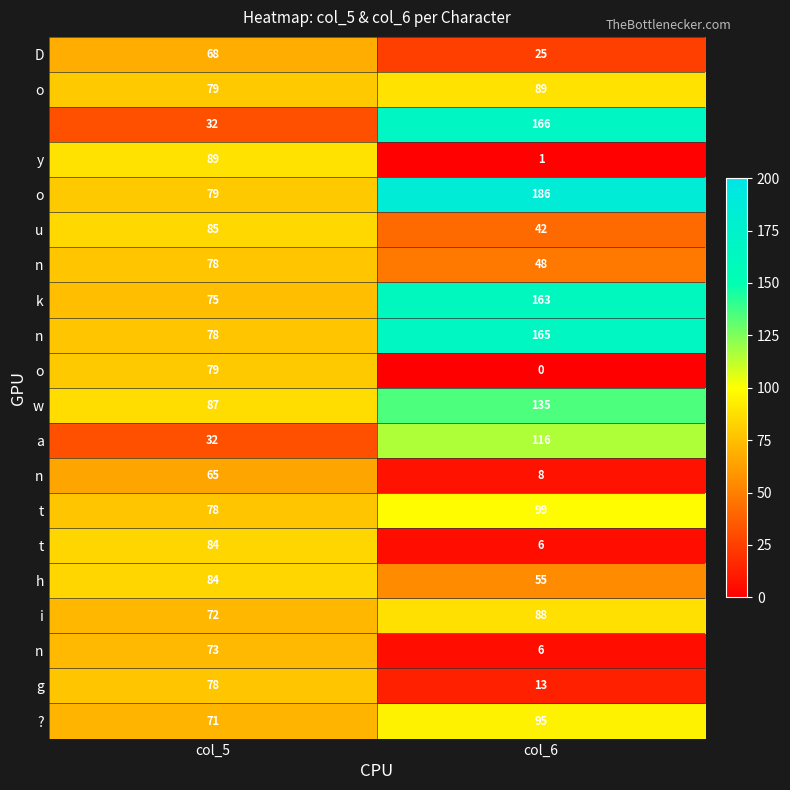

What is the spread (max minus min) of values at col_5?

57